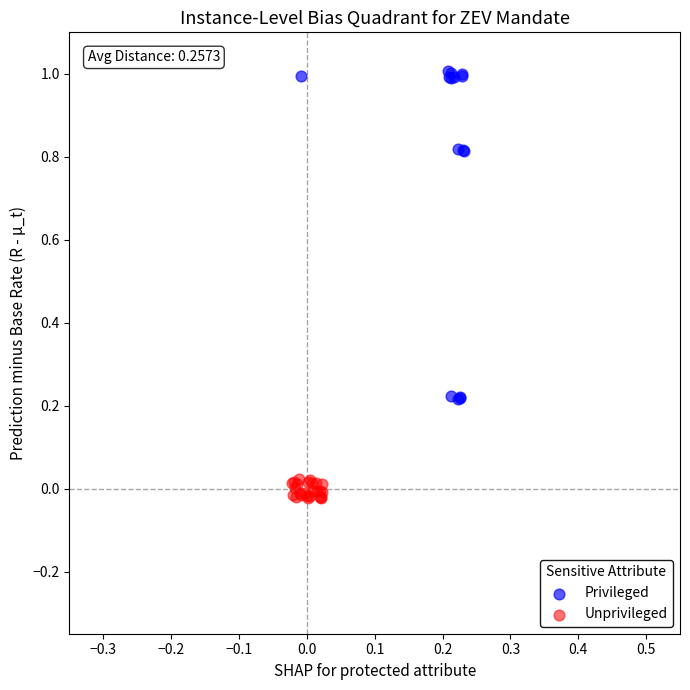

Which series contains the highest Y value?

Privileged